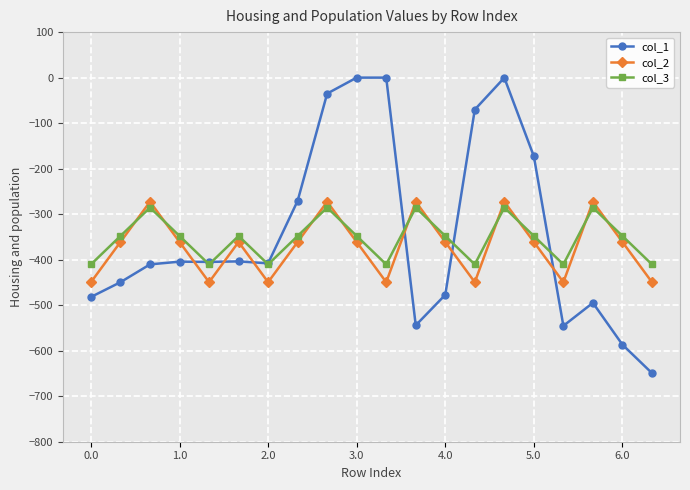

What is the value of the col_2 point at the 13th from the left?

-361.1